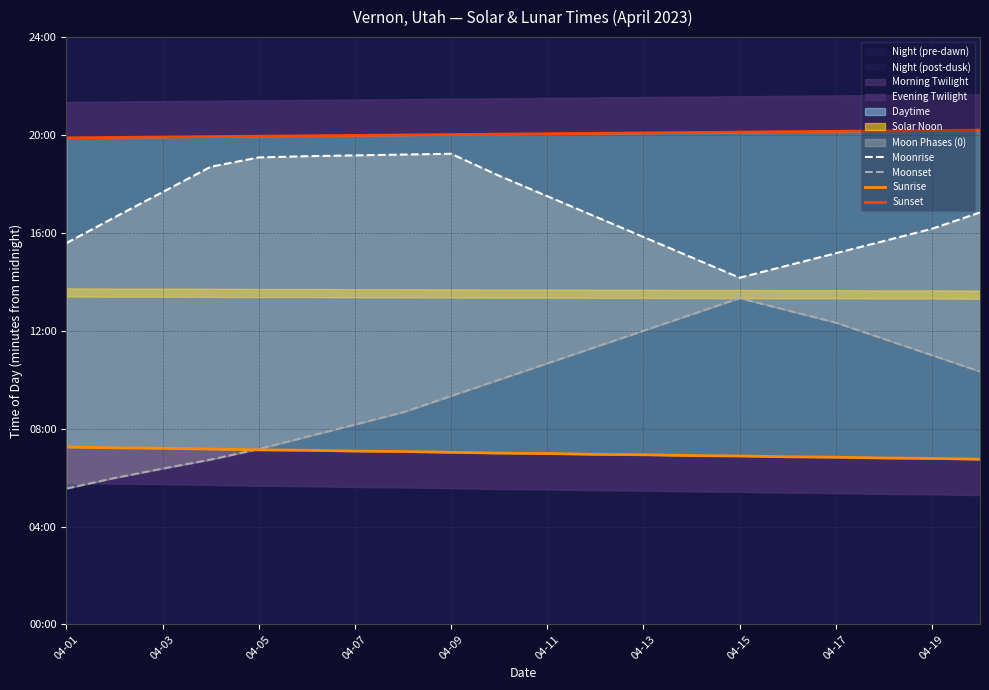

In Moonset, how many points are higher than both neighbors (excluding endpoints)?

1